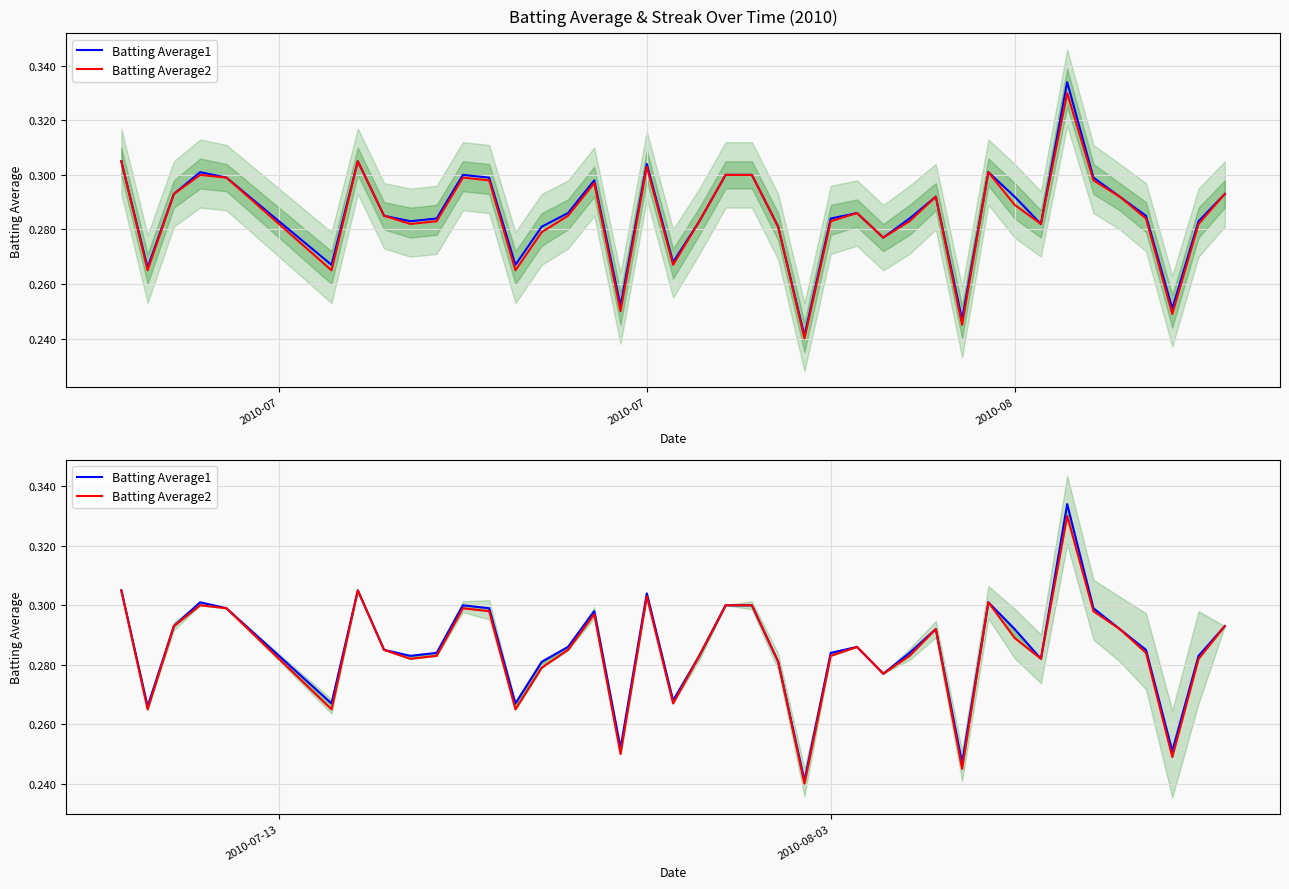

Is the value of Batting Average1 at 30 greater than the value of Batting Average2 at 17?

No